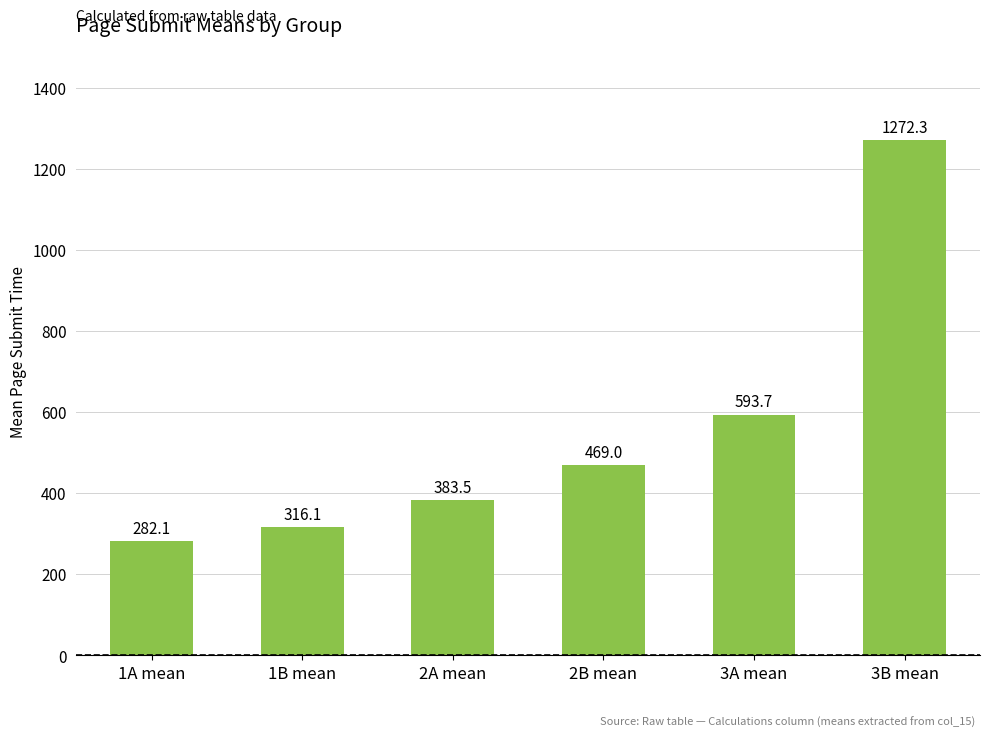

Which label corresponds to the largest value in the chart?

3B mean